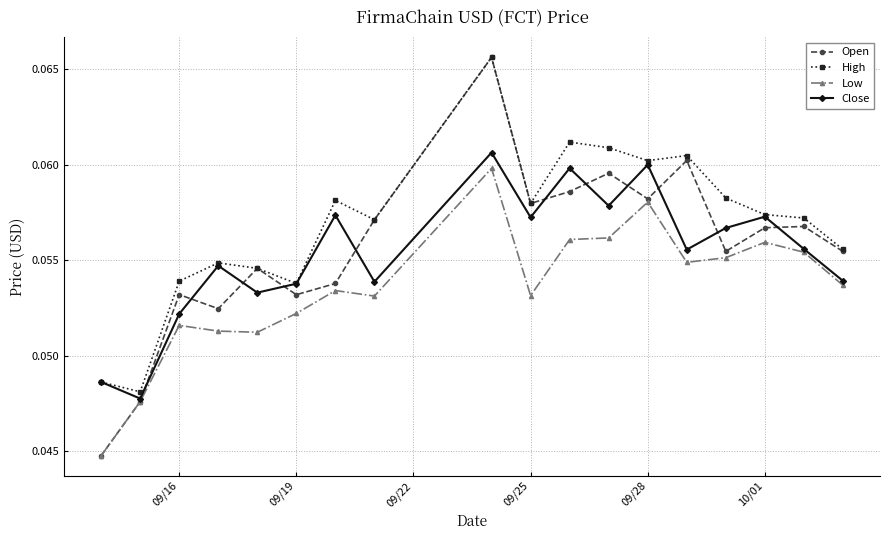

How many Low values are between 0 and 1?

18